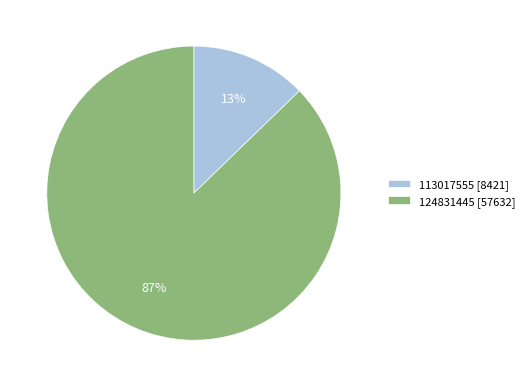

Is it true that 124831445 is 87% of the pie?

True